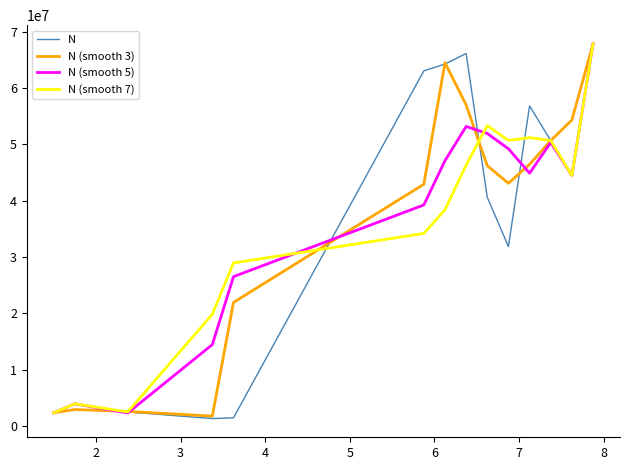

What is the highest value of the N series?

67834620.0